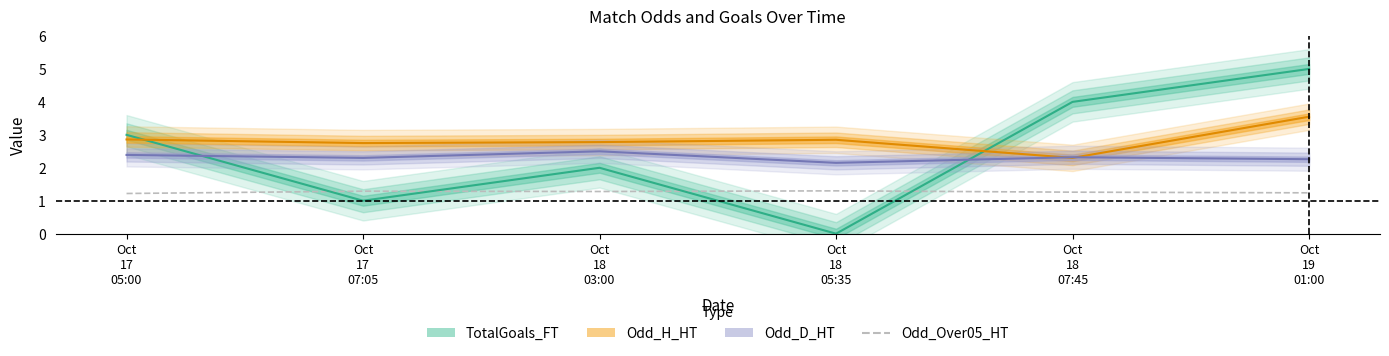

Approximately how many times larger is the value at Oct
18
05:35 compared to Oct
18
03:00?

1.0